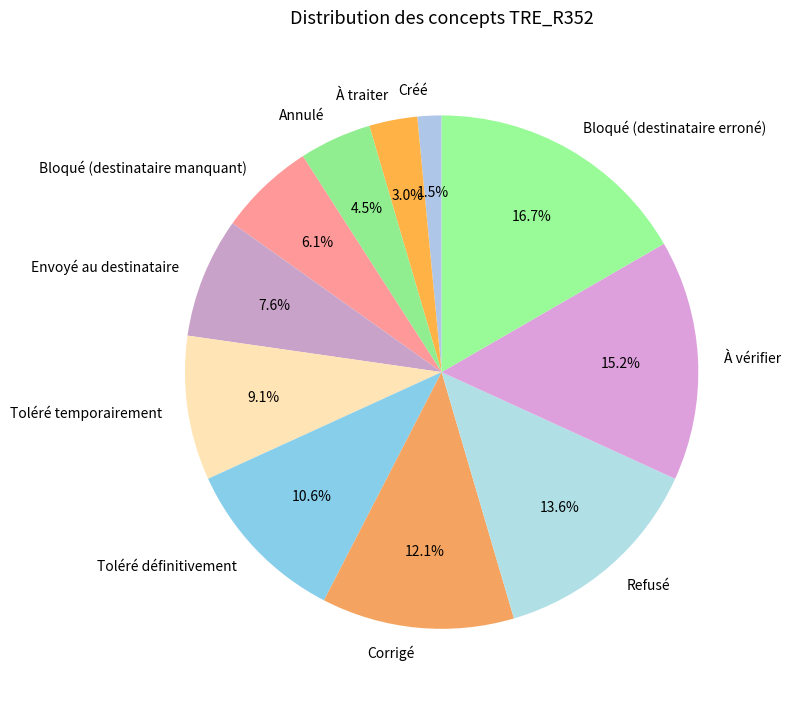

Count the number of slices in the pie.

11